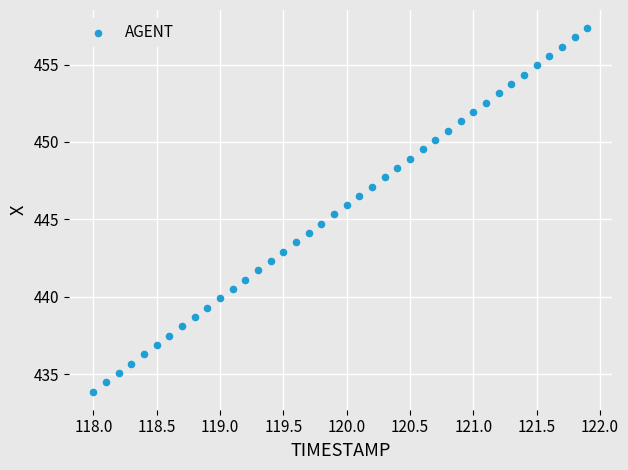

What is the range of Y values (max minus min)?

23.5